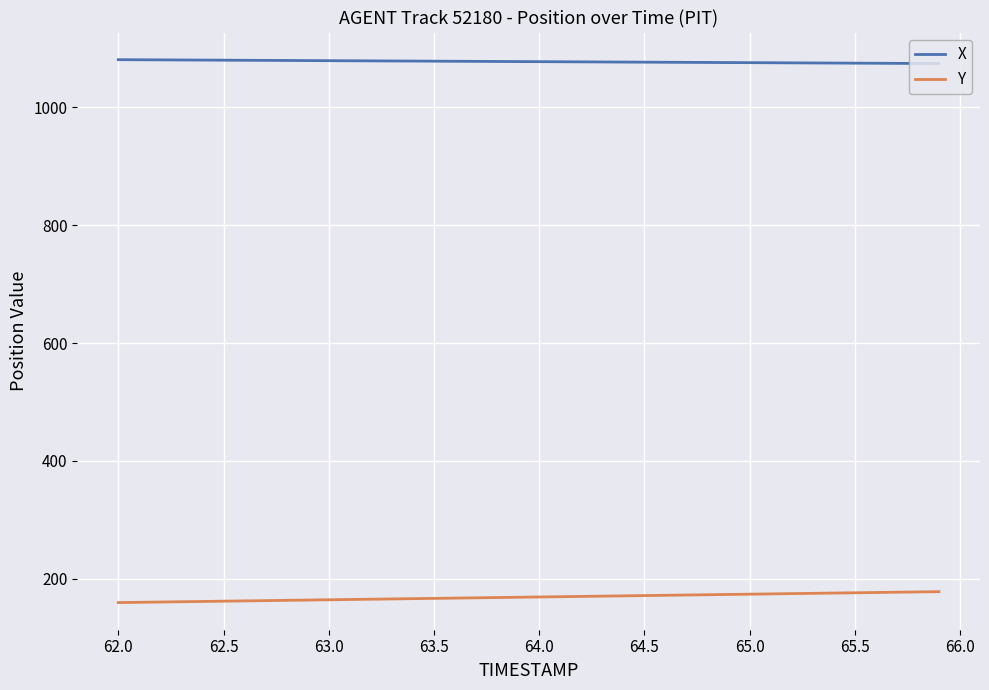

What is the highest value of the X series?

1081.1